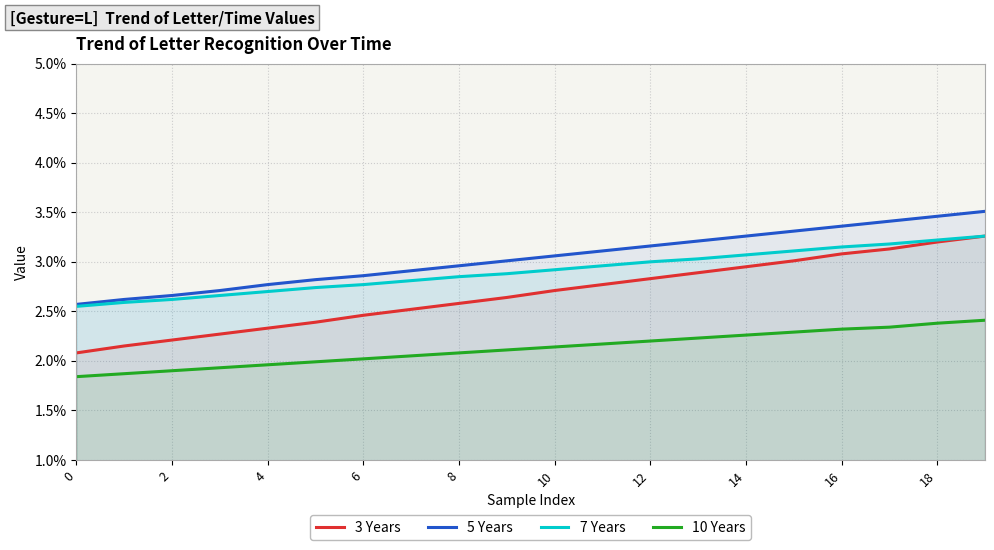

How many distinct data groups are displayed?

4